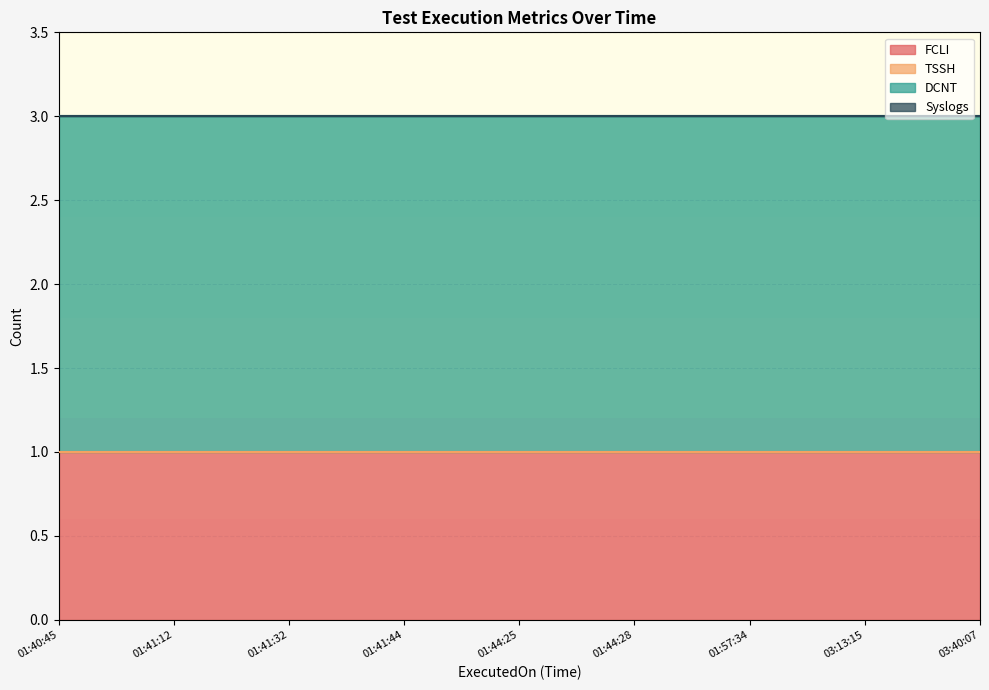

At which label does DCNT reach its minimum?

01:40:45